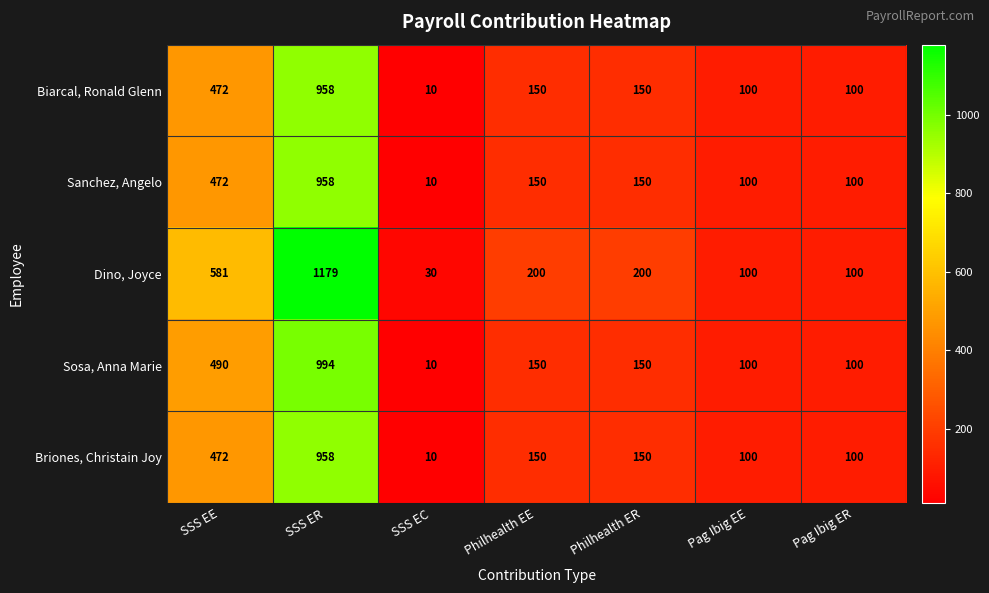

At which category does the chart reach its peak across all series?

SSS ER